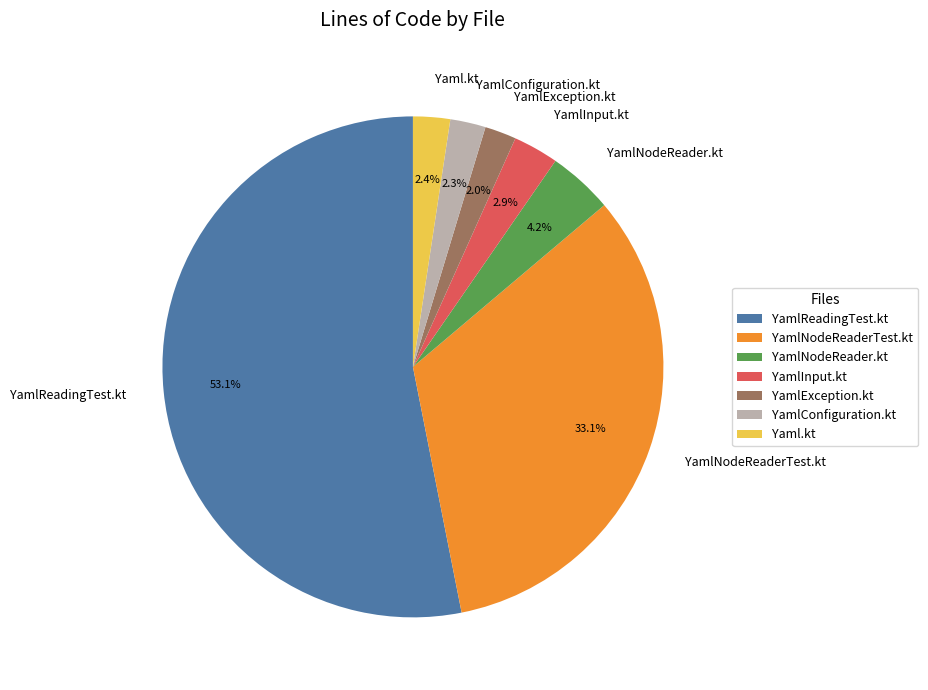

Approximately how many times larger is the value at YamlNodeReader.kt compared to YamlInput.kt?

1.4